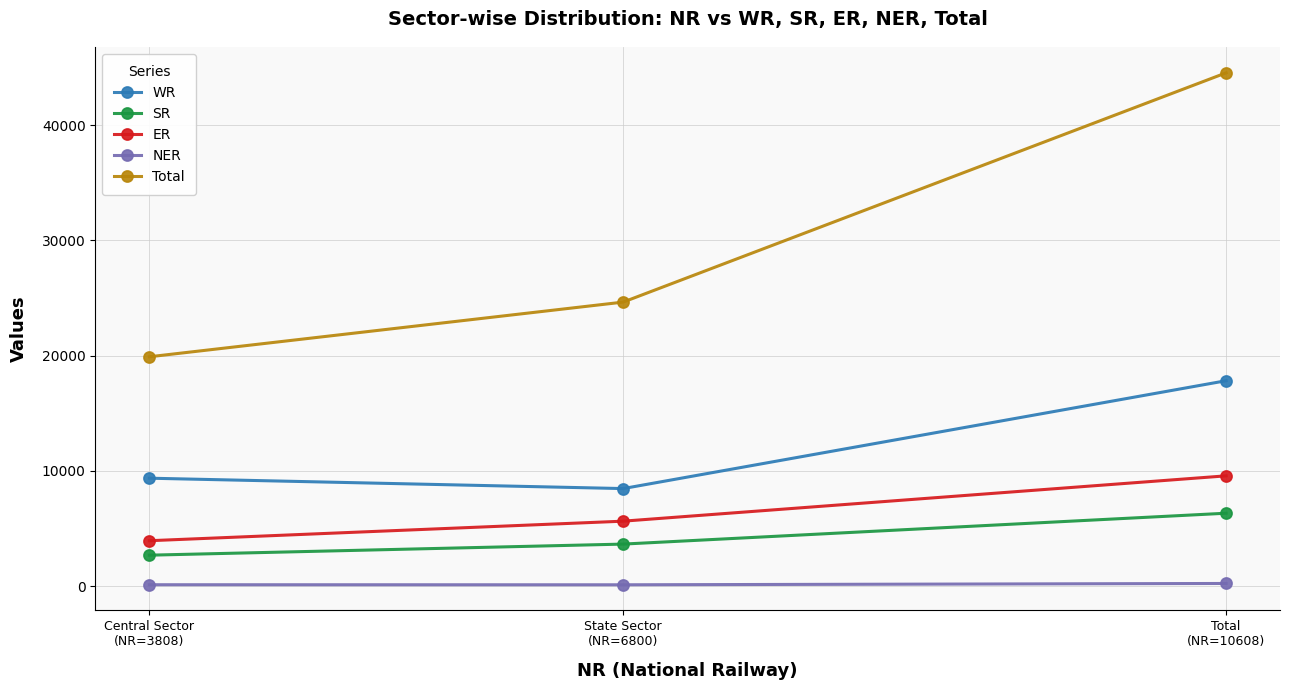

What are all the series names shown in the legend?

WR, SR, ER, NER, Total